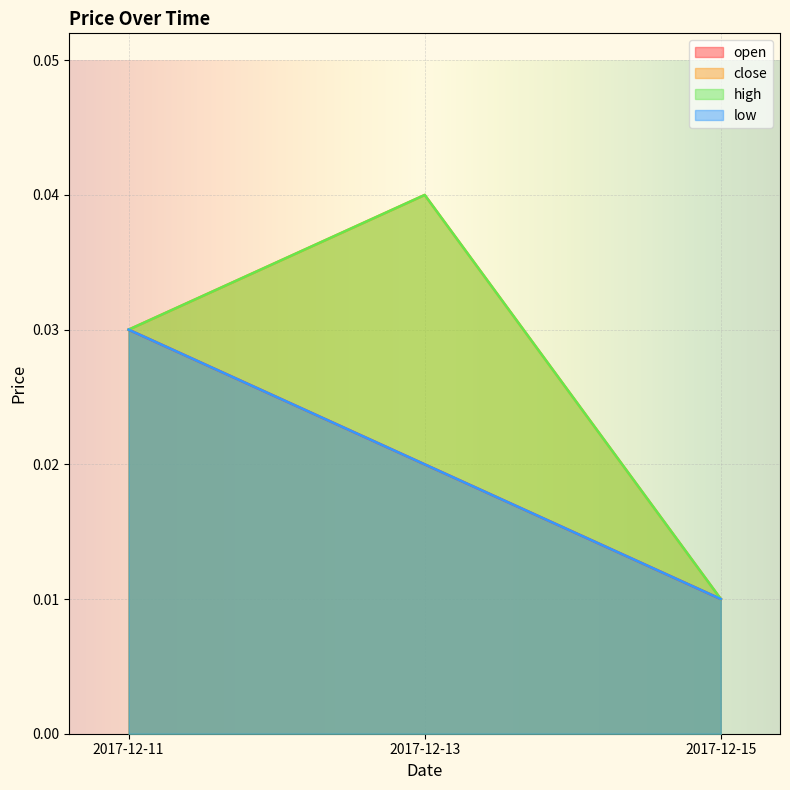

Does the chart display data point markers on the line(s)?

No